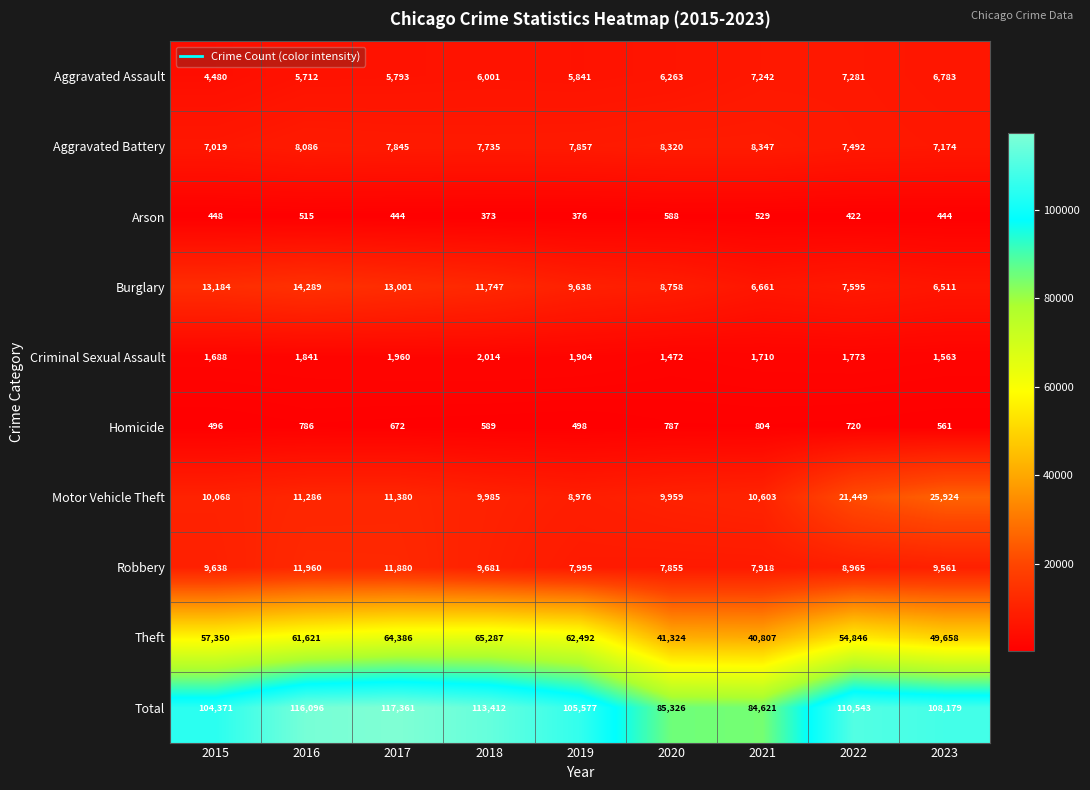

Which series changed the most between 2015 and 2022?

Motor Vehicle Theft